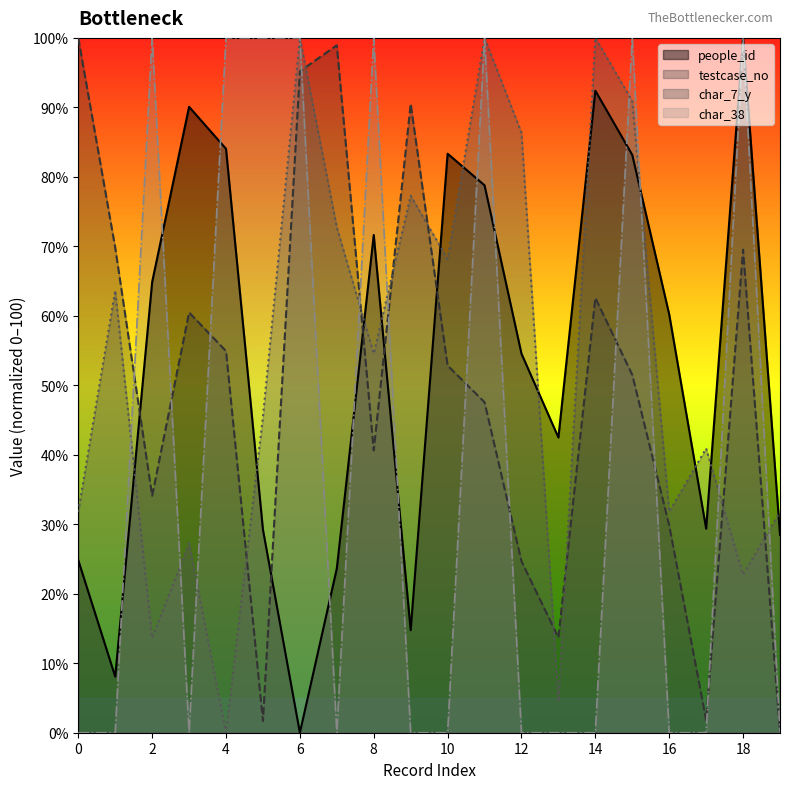

At which category does char_38 reach its first local peak?

2